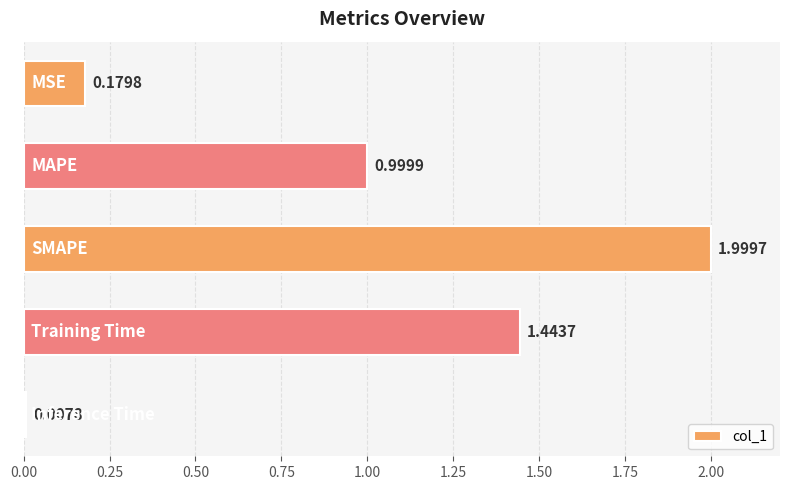

What is the average value?

0.9